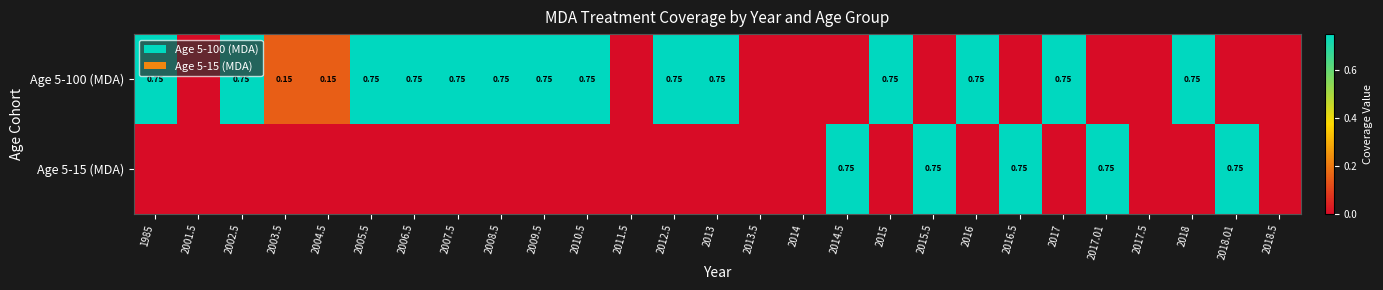

Count the number of categories in the chart.

27